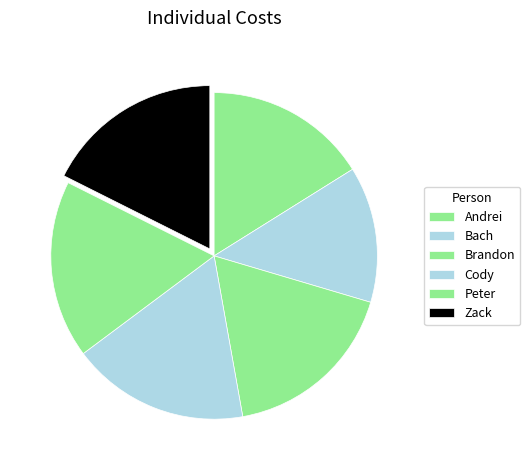

Count the number of slices in the pie.

6